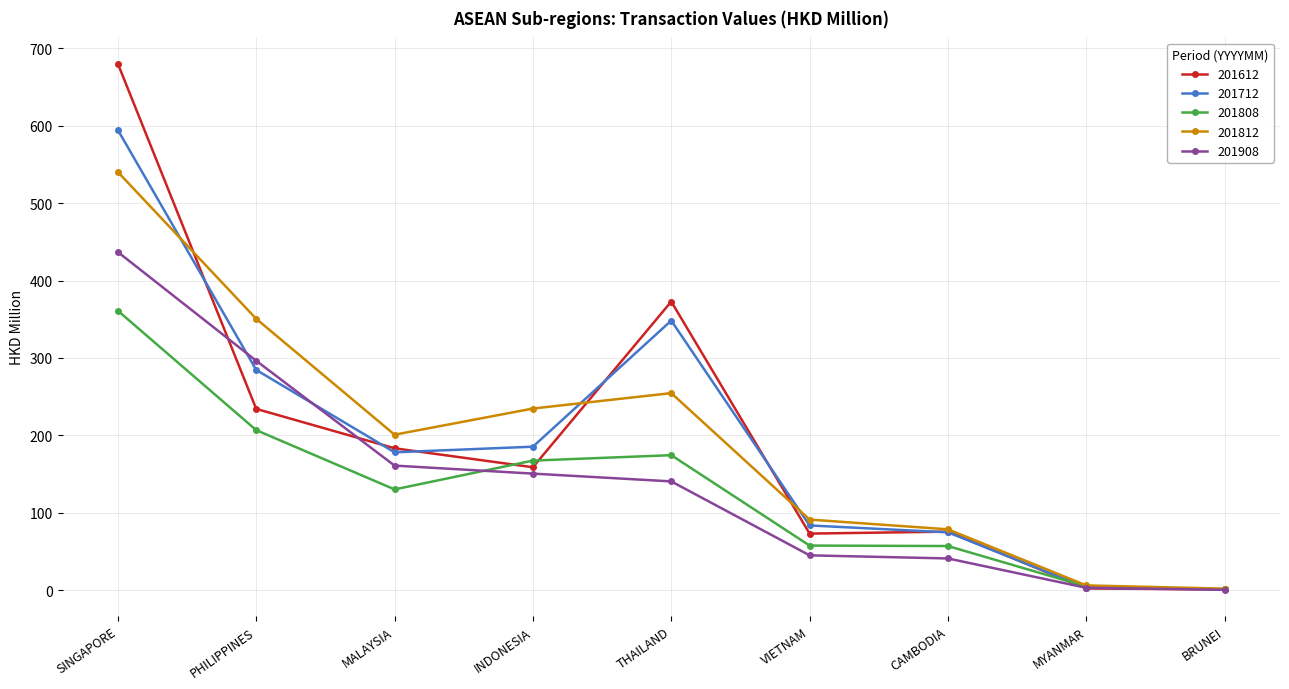

At which category does 201812 reach its first local valley?

MALAYSIA